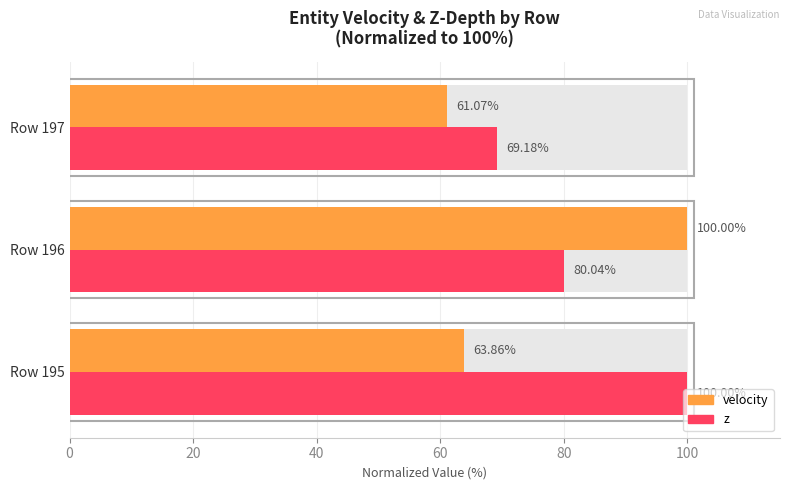

How many bars are there in each group?

2